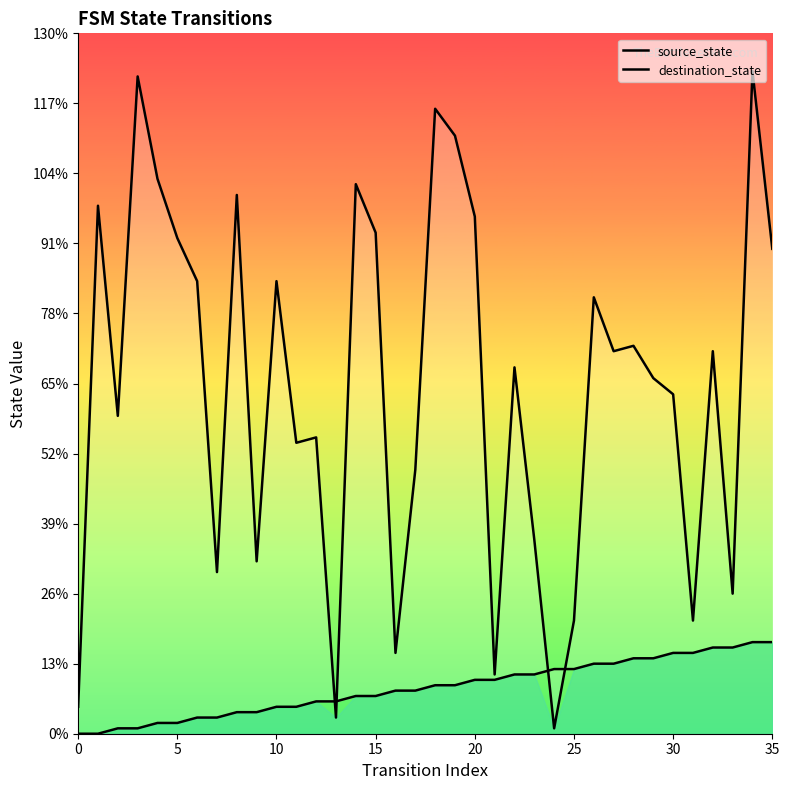

How many lines are shown in the chart?

2